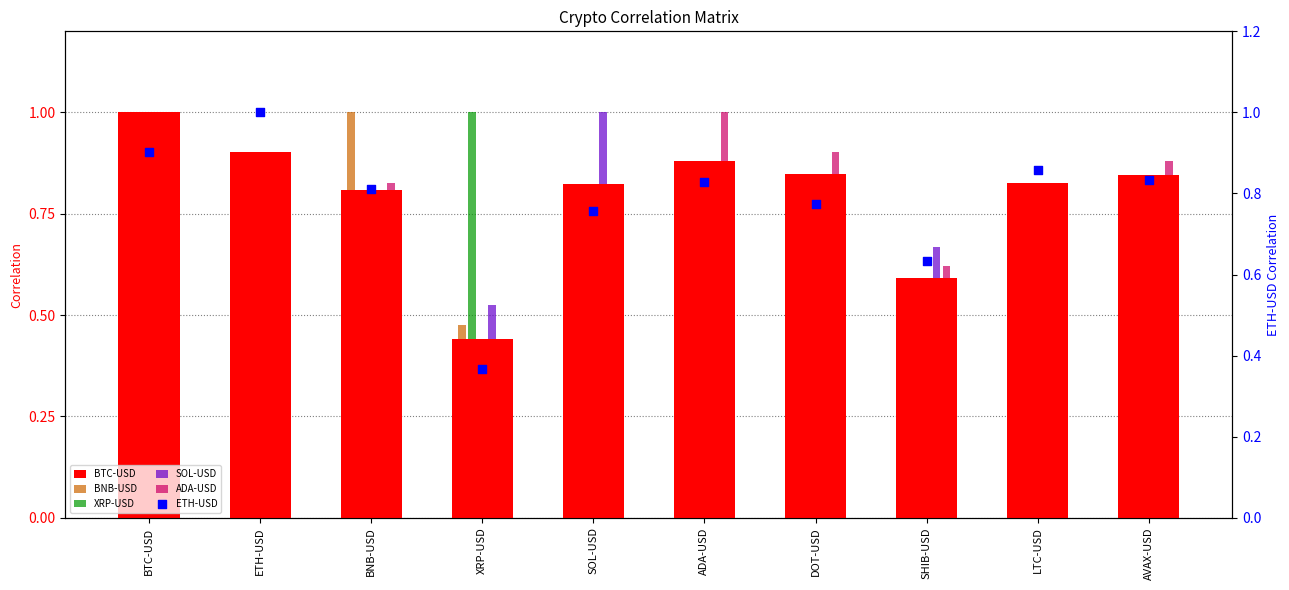

Which series has the largest Y range (max minus min)?

XRP-USD